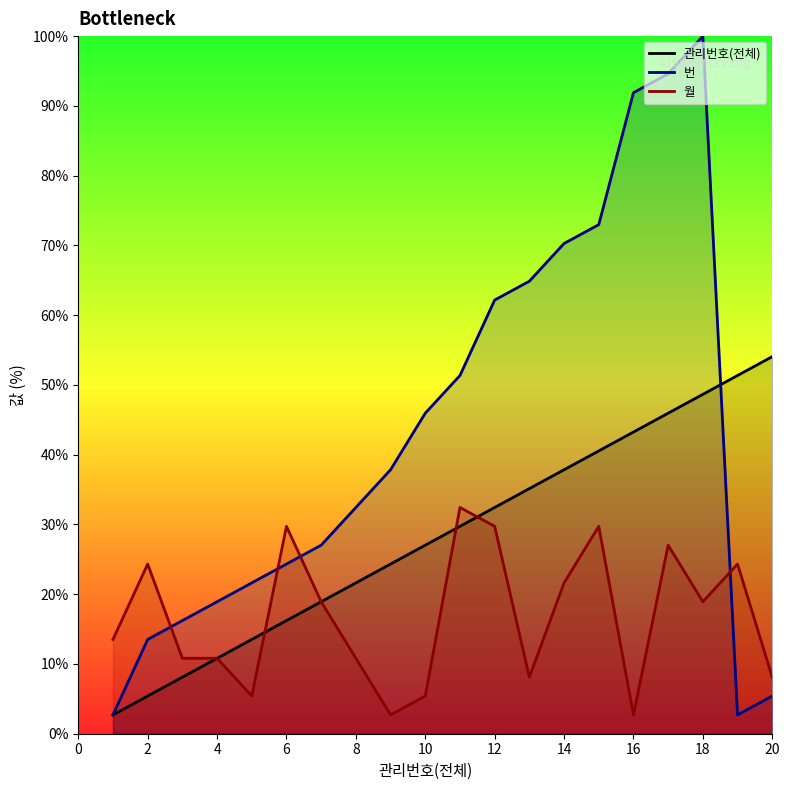

At which label does 관리번호(전체) first exceed 29?

11